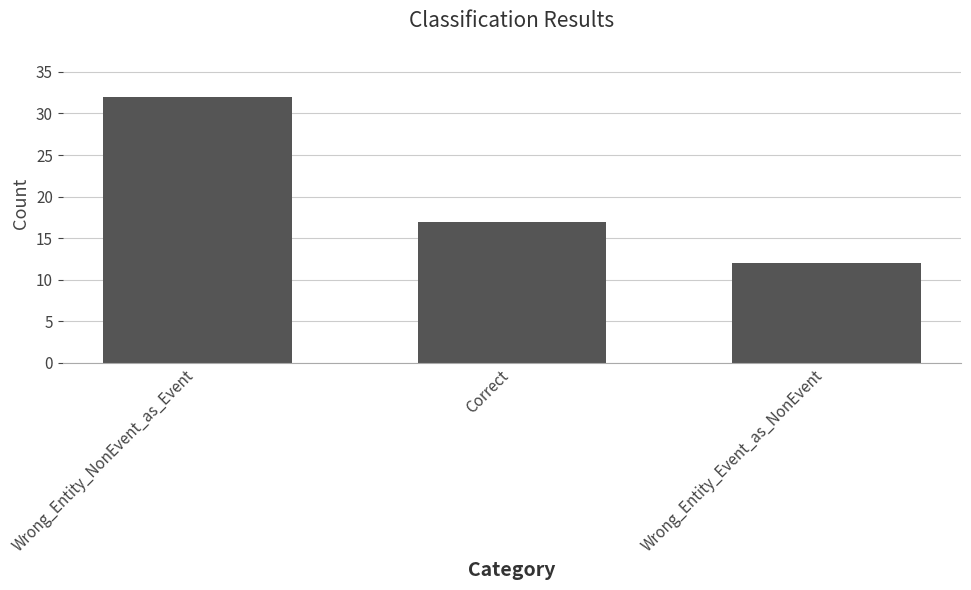

Approximately how many times larger is the value at Wrong_Entity_NonEvent_as_Event compared to Correct?

1.9